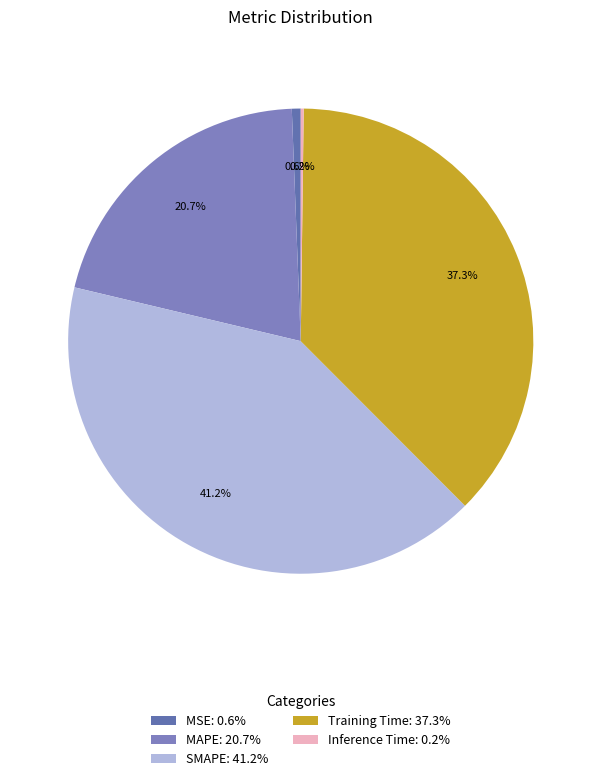

Do MSE and Inference Time together represent more than half of the pie?

No